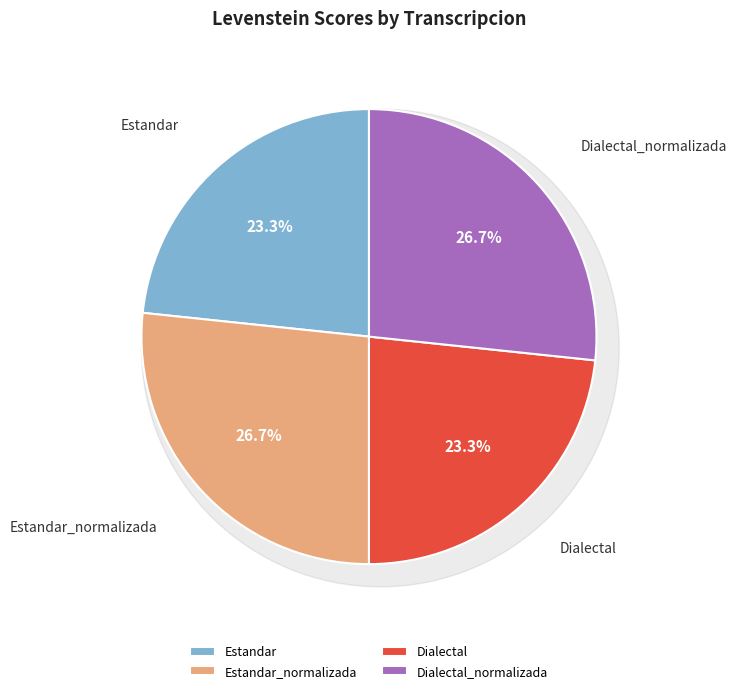

To the nearest percent, what percentage of the pie is Estandar_normalizada?

27%